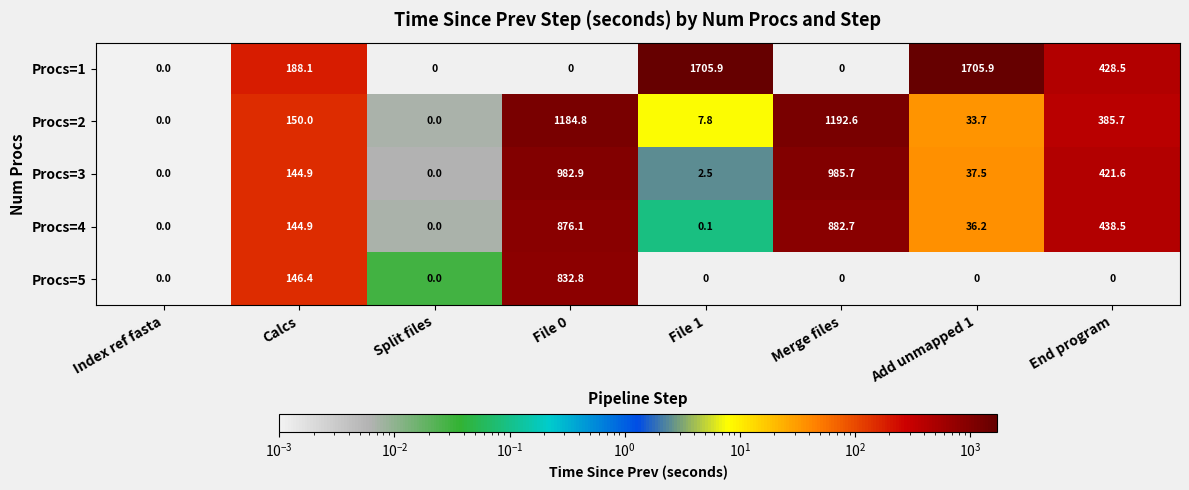

True or false: Procs=4 has a value of 0.0 at Split files.

True